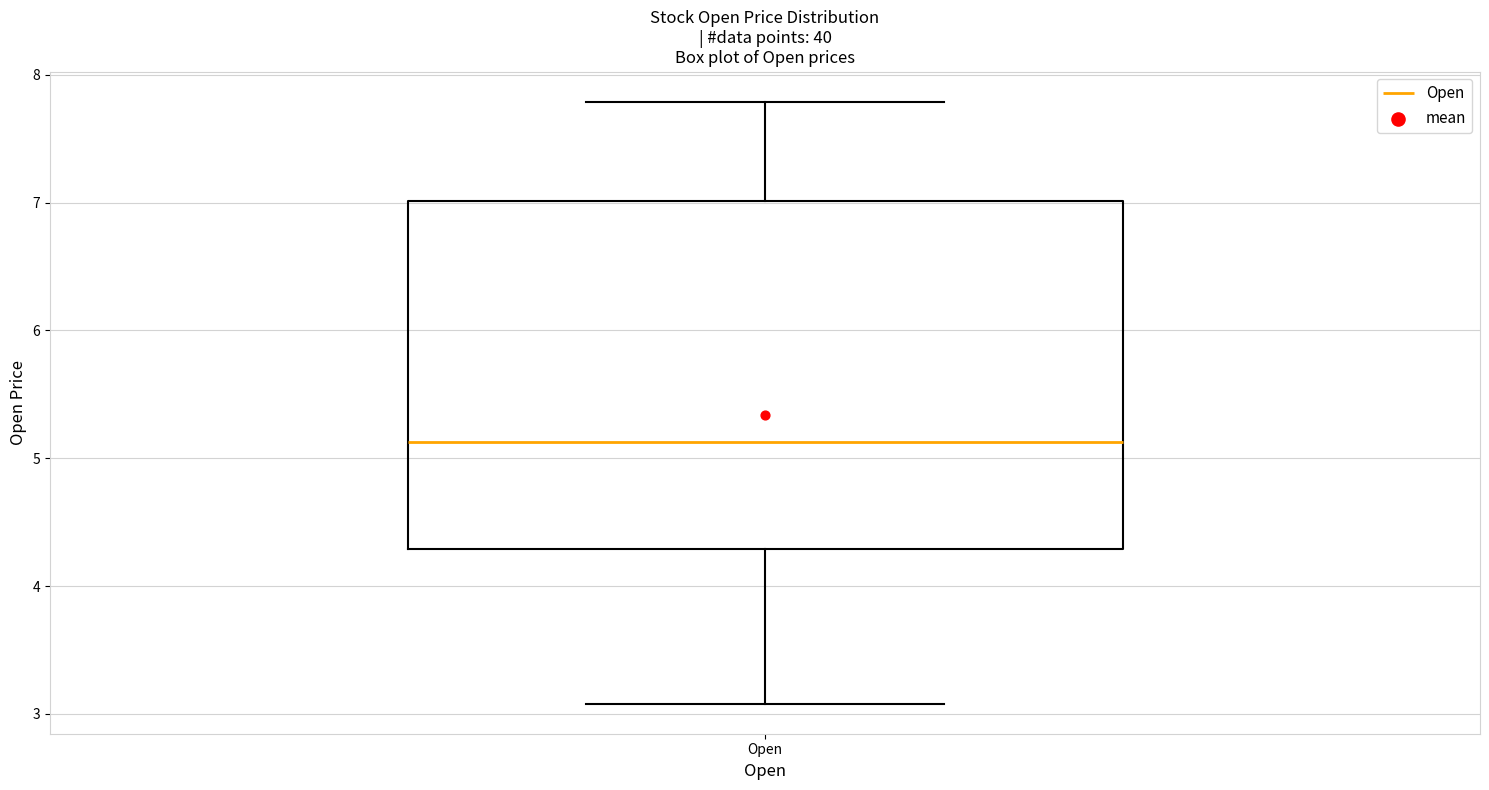

Where does the lower whisker of the box for Open end on the y-axis? The values are not printed on the chart, so give them approximately, as read against the axis.

3.1